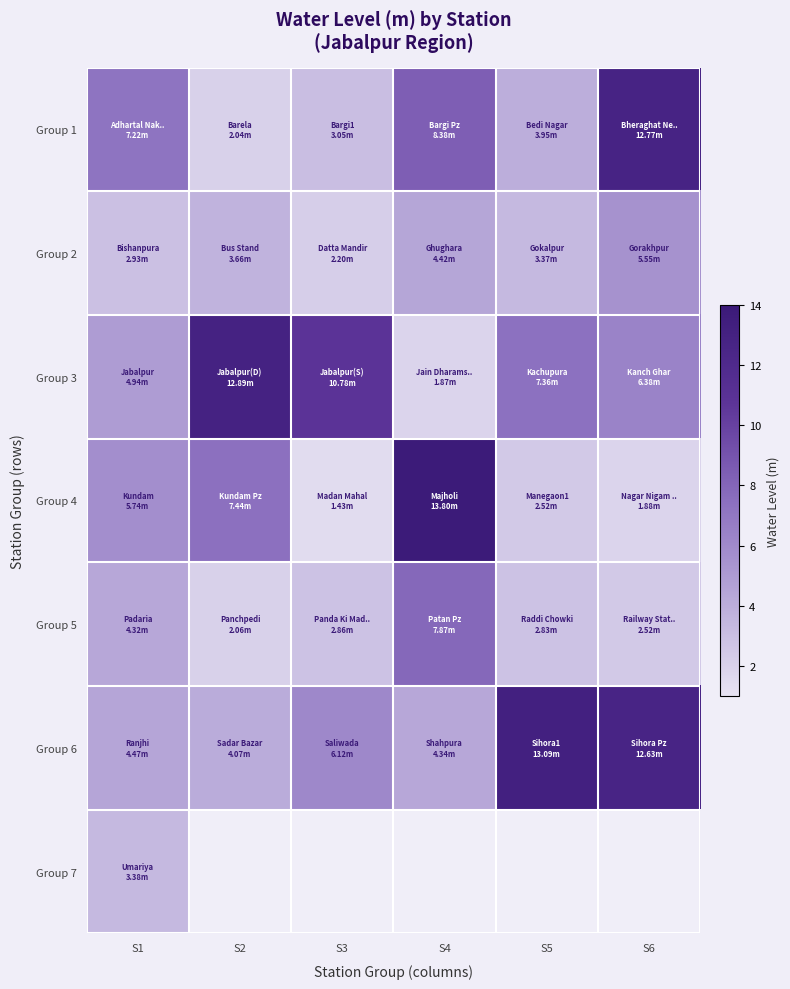

The Group 3 series shows 10.8 at S3. True or false?

True